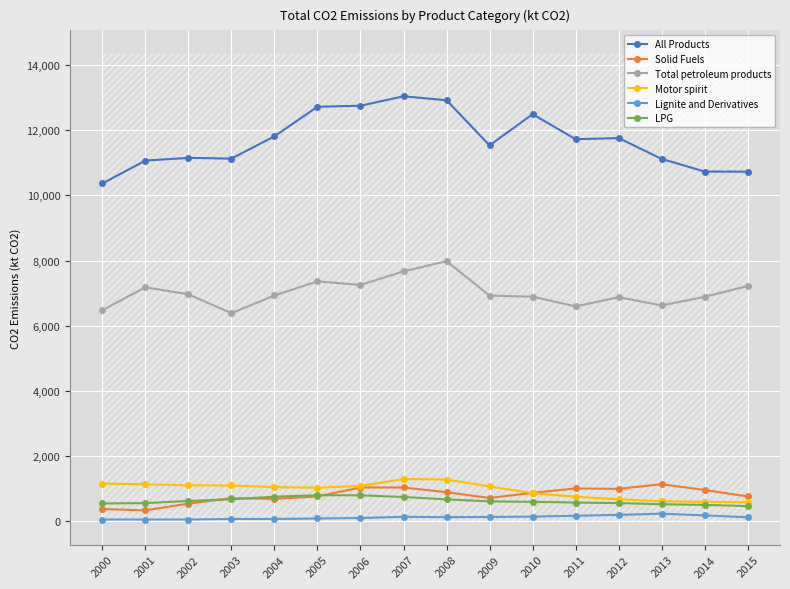

What is the difference between the second highest and second lowest values in the All Products series?

2190.1